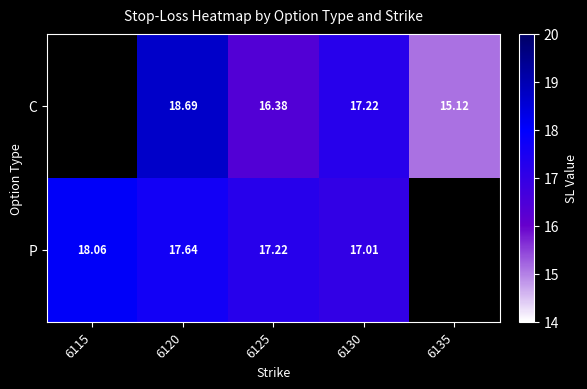

Rank the series at 6120 from lowest to highest value.

P, C